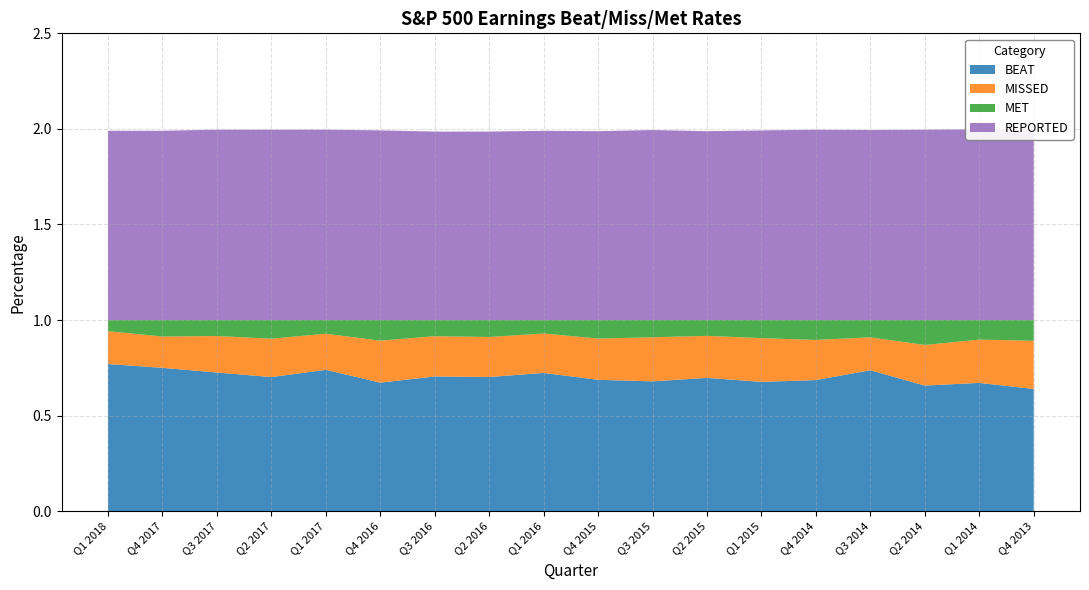

Reading left to right, transcribe all the data shown in this chart.

BEAT: Q1 2018=0.8	Q4 2017=0.8	Q3 2017=0.7	Q2 2017=0.7	Q1 2017=0.7	Q4 2016=0.7	Q3 2016=0.7	Q2 2016=0.7	Q1 2016=0.7	Q4 2015=0.7	Q3 2015=0.7	Q2 2015=0.7	Q1 2015=0.7	Q4 2014=0.7	Q3 2014=0.7	Q2 2014=0.7	Q1 2014=0.7	Q4 2013=0.6
MISSED: Q1 2018=0.2	Q4 2017=0.2	Q3 2017=0.2	Q2 2017=0.2	Q1 2017=0.2	Q4 2016=0.2	Q3 2016=0.2	Q2 2016=0.2	Q1 2016=0.2	Q4 2015=0.2	Q3 2015=0.2	Q2 2015=0.2	Q1 2015=0.2	Q4 2014=0.2	Q3 2014=0.2	Q2 2014=0.2	Q1 2014=0.2	Q4 2013=0.3
MET: Q1 2018=0.1	Q4 2017=0.1	Q3 2017=0.1	Q2 2017=0.1	Q1 2017=0.1	Q4 2016=0.1	Q3 2016=0.1	Q2 2016=0.1	Q1 2016=0.1	Q4 2015=0.1	Q3 2015=0.1	Q2 2015=0.1	Q1 2015=0.1	Q4 2014=0.1	Q3 2014=0.1	Q2 2014=0.1	Q1 2014=0.1	Q4 2013=0.1
REPORTED: Q1 2018=1.0	Q4 2017=1.0	Q3 2017=1.0	Q2 2017=1.0	Q1 2017=1.0	Q4 2016=1.0	Q3 2016=1.0	Q2 2016=1.0	Q1 2016=1.0	Q4 2015=1.0	Q3 2015=1.0	Q2 2015=1.0	Q1 2015=1.0	Q4 2014=1.0	Q3 2014=1.0	Q2 2014=1.0	Q1 2014=1.0	Q4 2013=1.0